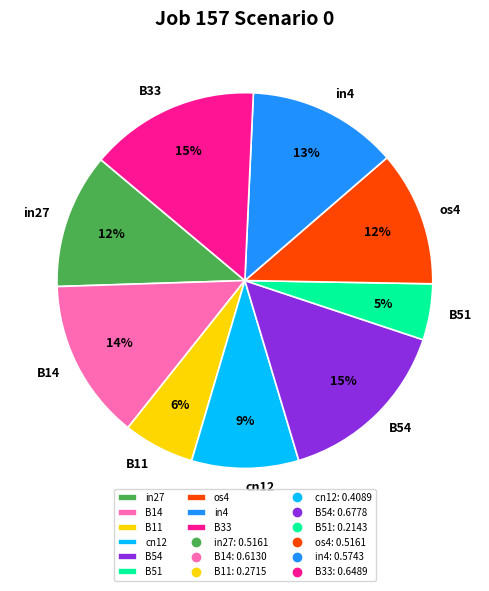

Does os4 represent more than half of the total?

No